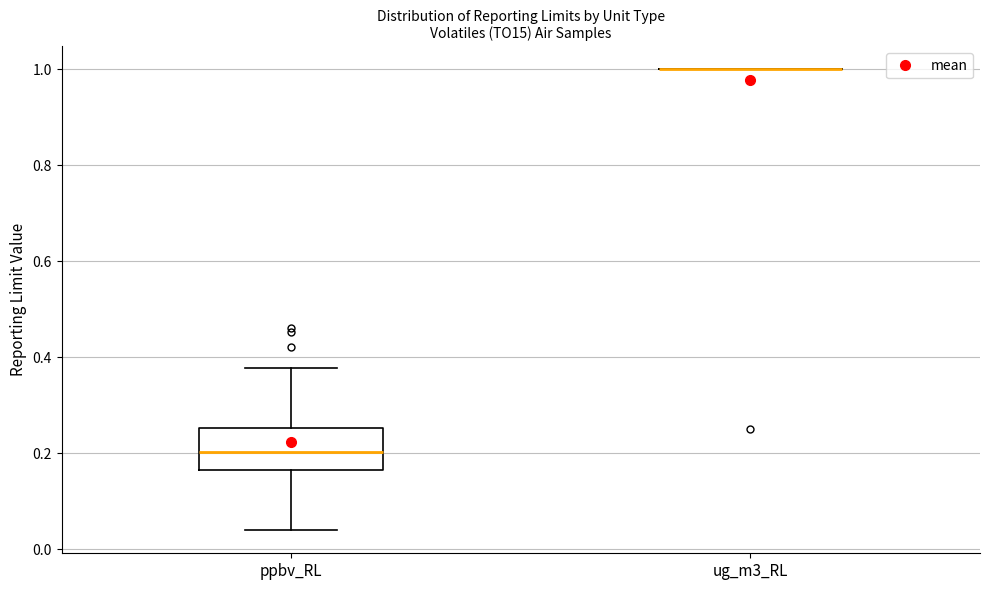

Reading left to right, read every box against the y-axis: the position of its median line, the range the box covers, and the ends of its whiskers. The values are not printed on the chart, so give them approximately, as read against the axis.

ppbv_RL: median 0.20, box 0.16 to 0.26, whiskers 0.04 to 0.38
ug_m3_RL: box collapsed to a line at 1.00, whiskers 1.00 to 1.00